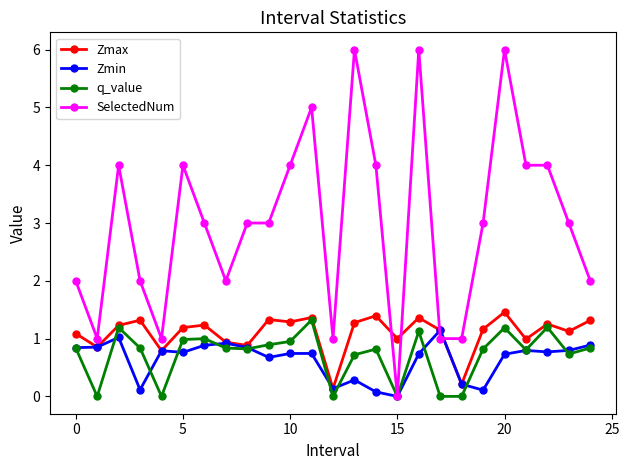

True or false: Zmax and SelectedNum cross at least once.

True